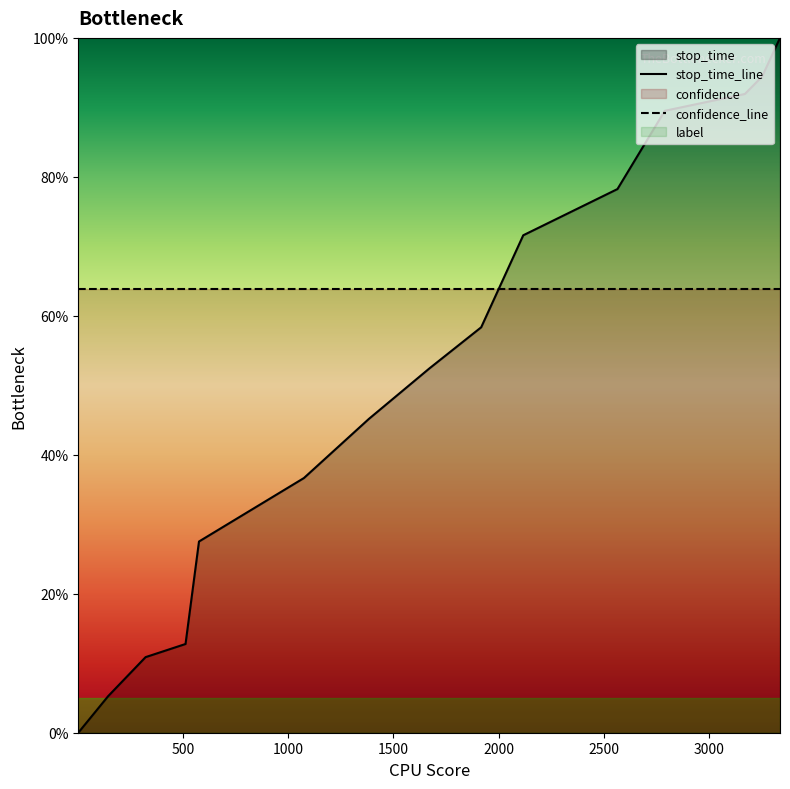

What is the sum of all stop_time_line values?

7.7